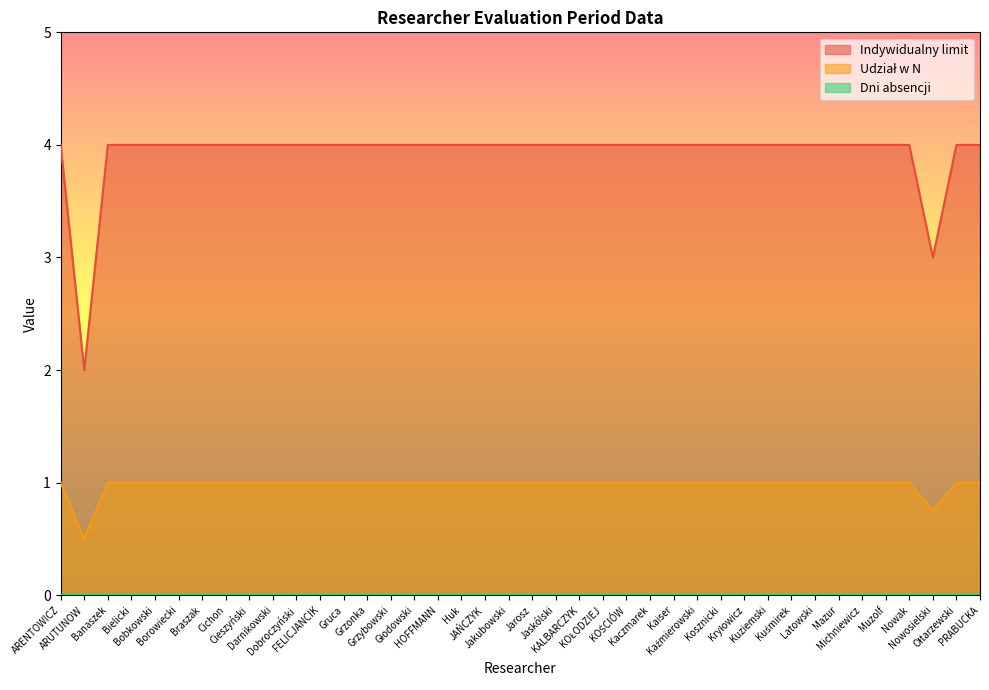

True or false: Udział w N and Indywidualny limit intersect in this chart.

False